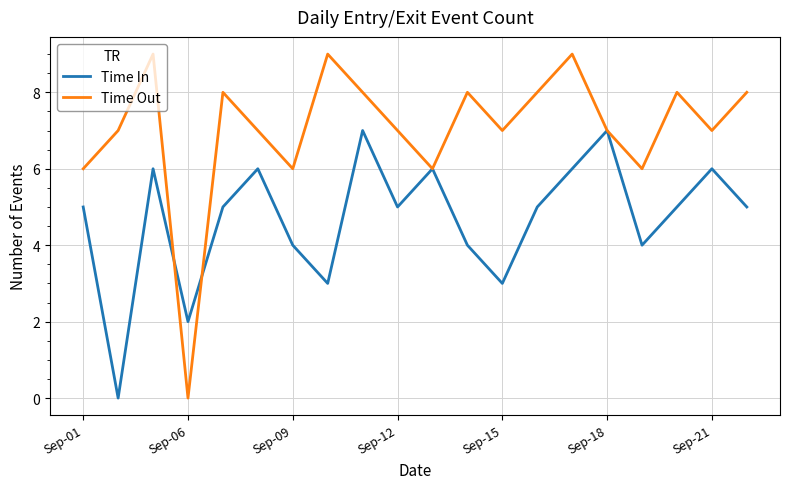

Which series has the largest total across all categories?

Time Out